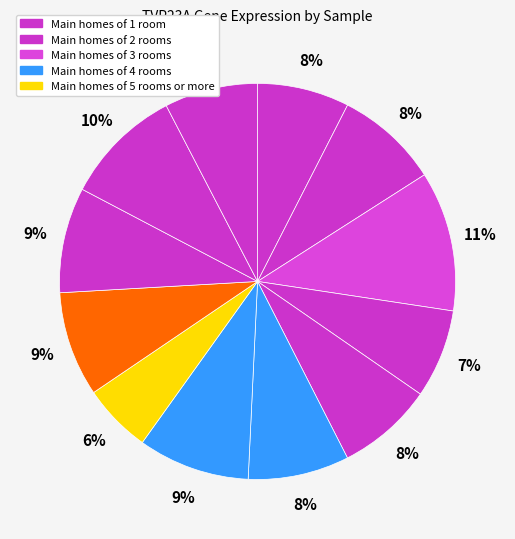

How many slices are in this pie chart?

12